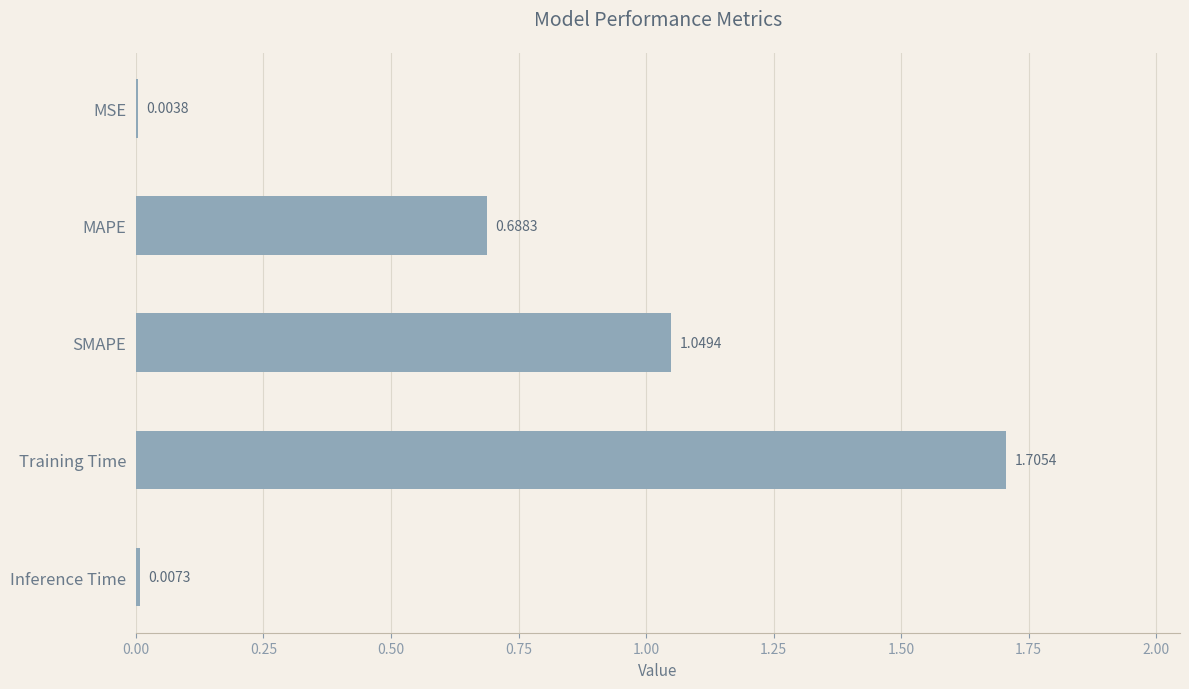

How many data points does each series have?

5